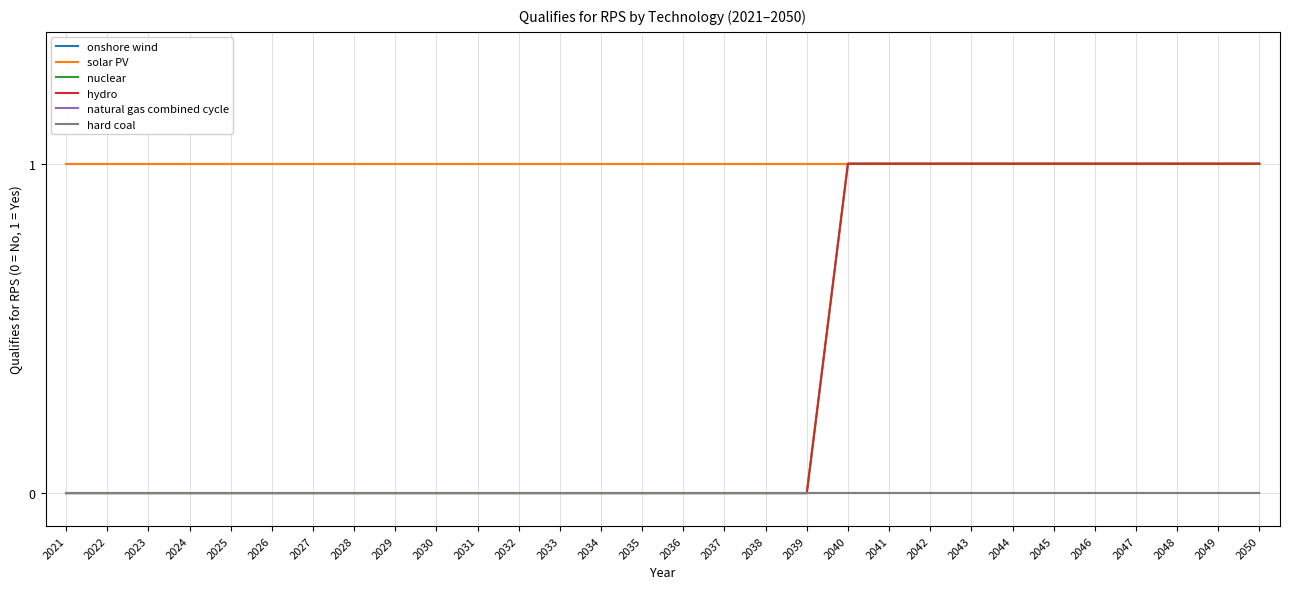

Which series has the widest spread of values?

nuclear